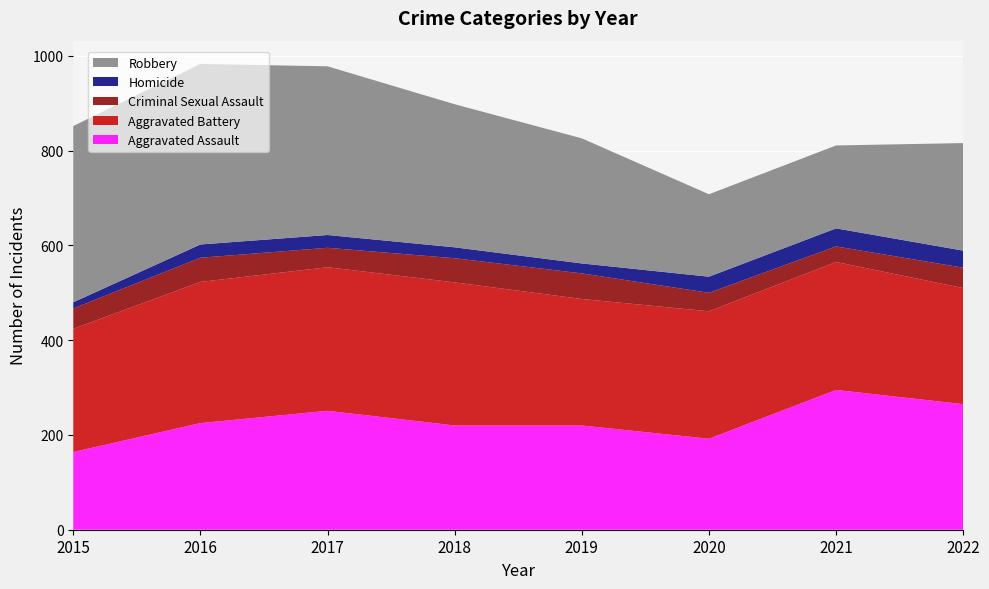

Reading right to left, list all the values displayed in this chart.

Aggravated Assault: 2022=265	2021=295	2020=192	2019=220	2018=220	2017=251	2016=225	2015=164
Aggravated Battery: 2022=245	2021=270	2020=269	2019=267	2018=302	2017=303	2016=298	2015=260
Criminal Sexual Assault: 2022=43	2021=33	2020=39	2019=54	2018=51	2017=41	2016=51	2015=43
Homicide: 2022=36	2021=38	2020=34	2019=21	2018=23	2017=27	2016=28	2015=13
Robbery: 2022=227	2021=175	2020=174	2019=264	2018=302	2017=356	2016=381	2015=372